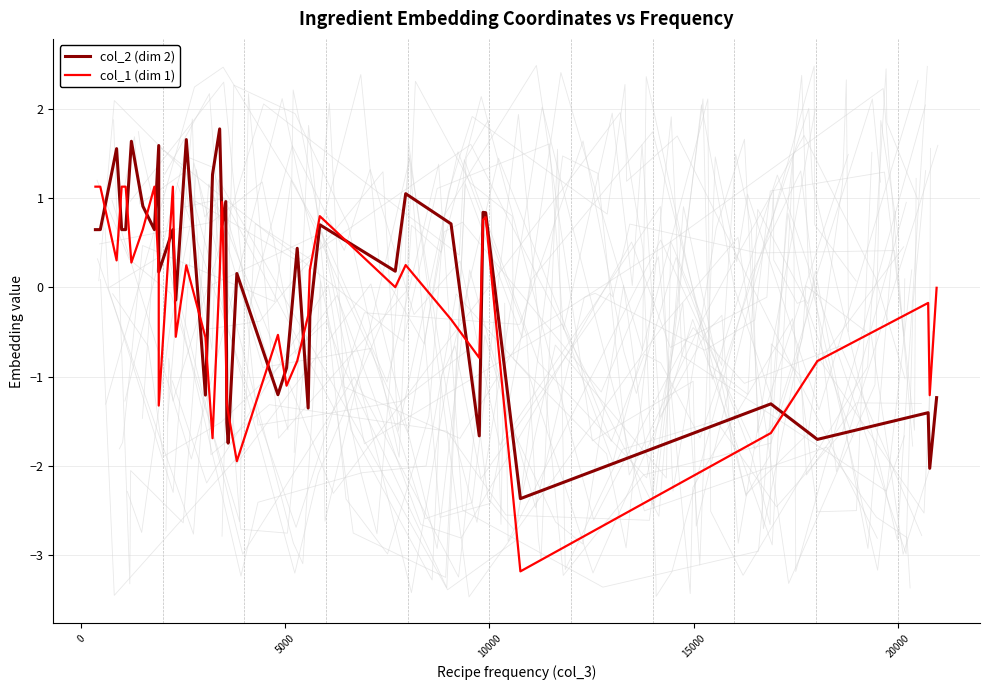

How many intersections are there between col_1 (dim 1) and col_2 (dim 2)?

20